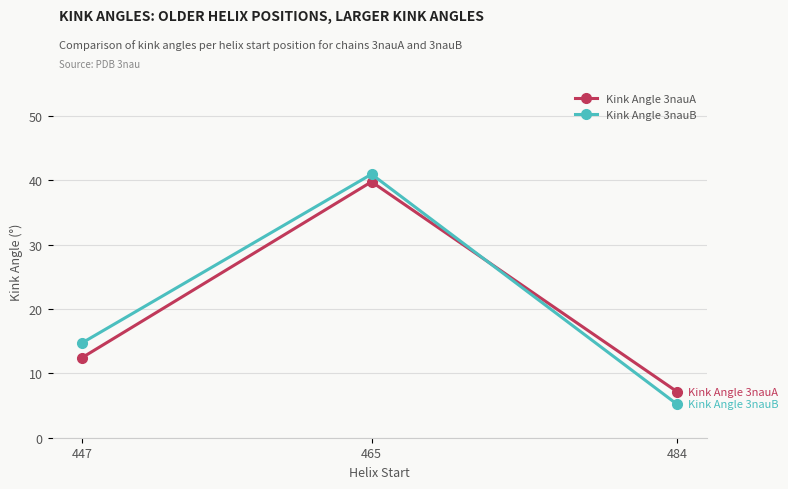

At 484, list the series in order from largest to smallest.

Kink Angle 3nauA, Kink Angle 3nauB